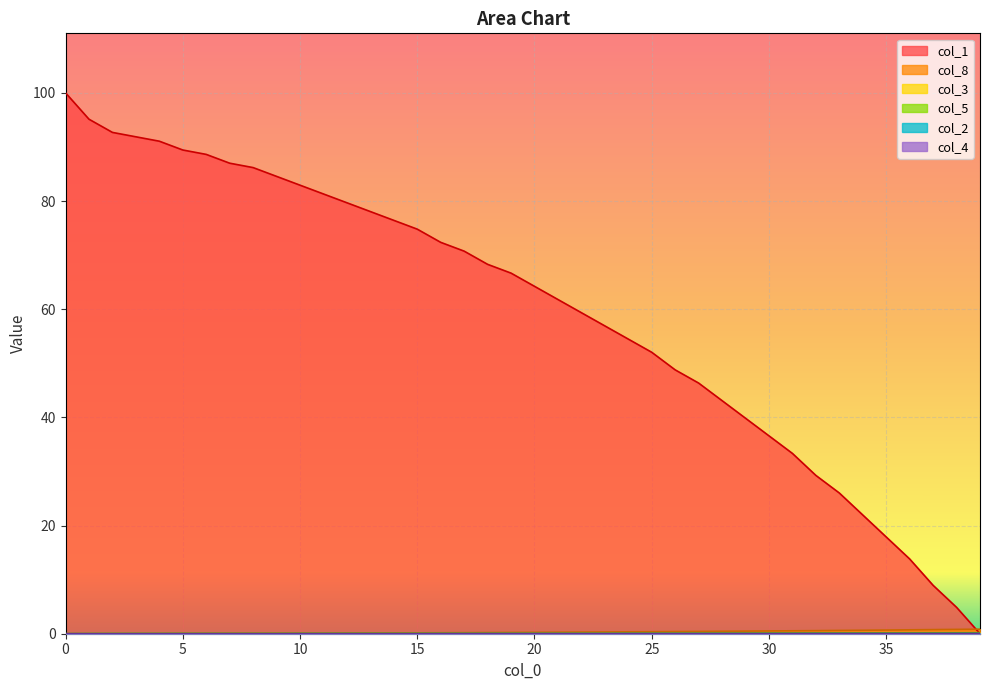

Rank the series at 28 from highest to lowest value.

col_1, col_8, col_3, col_5, col_2, col_4